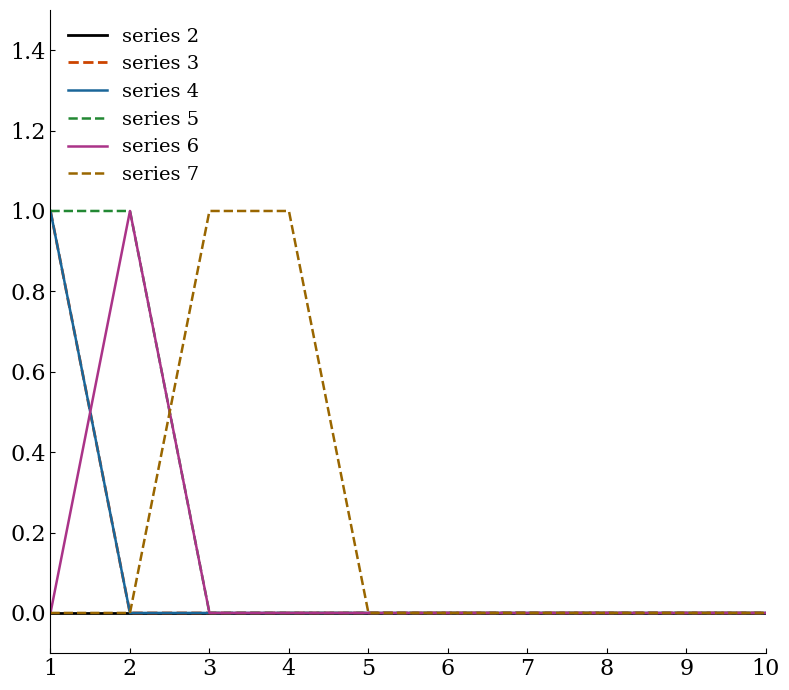

Rank the series at 7 from highest to lowest value.

series 2, series 3, series 4, series 5, series 6, series 7